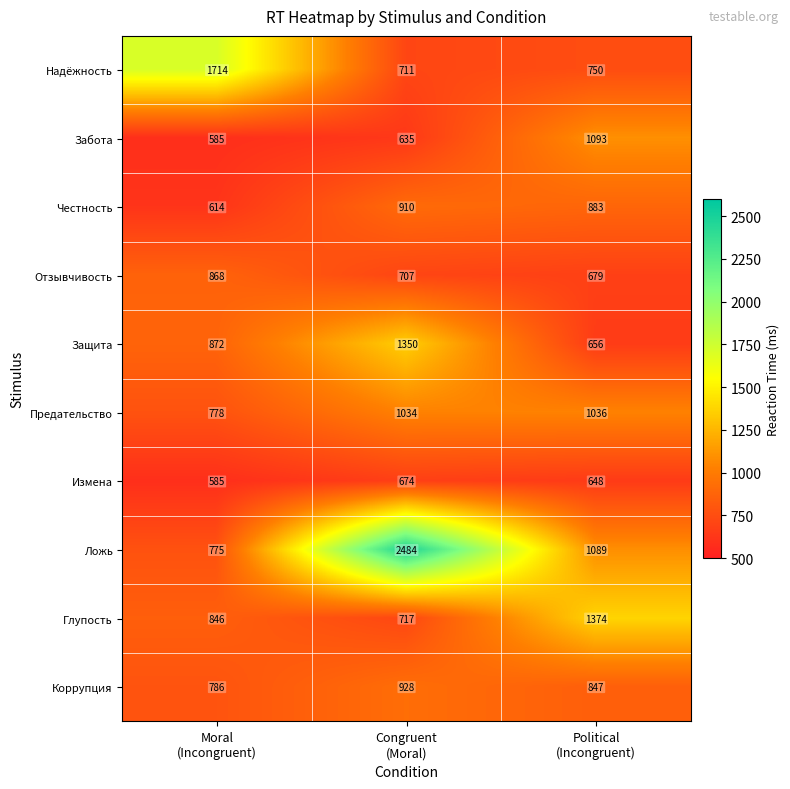

Reading right to left, extract all data points from this chart.

Надёжность: 750	711	1714
Забота: 1093	635	585
Честность: 883	910	614
Отзывчивость: 679	707	868
Защита: 656	1350	872
Предательство: 1036	1034	778
Измена: 648	674	585
Ложь: 1089	2484	775
Глупость: 1374	717	846
Коррупция: 847	928	786